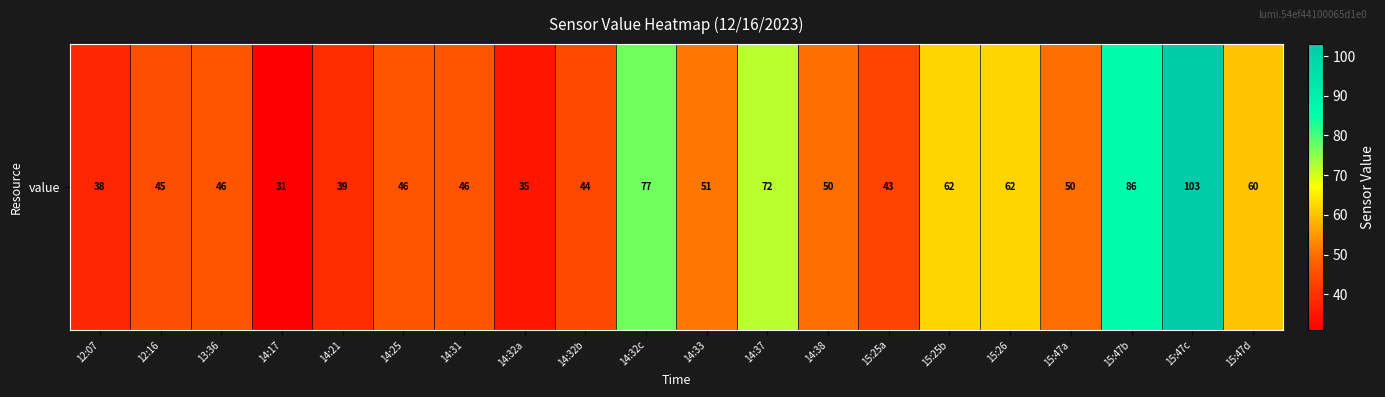

Reading left to right, extract all data points from this chart.

38	45	46	31	39	46	46	35	44	77	51	72	50	43	62	62	50	86	103	60